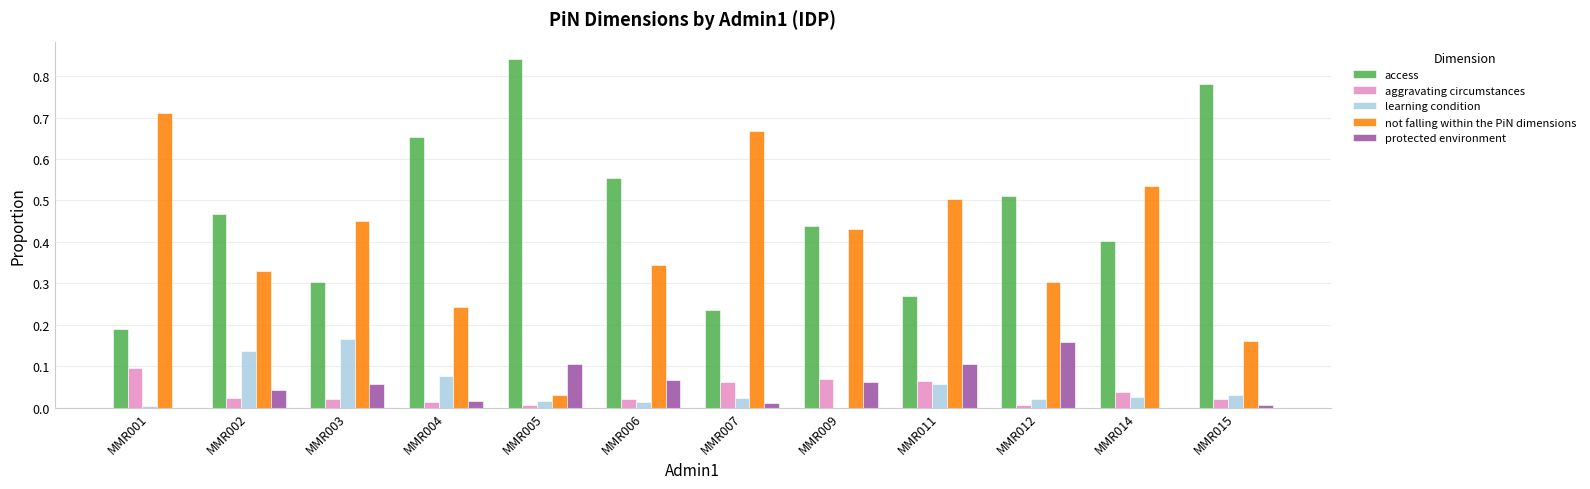

What is the sum of all access values?

5.6